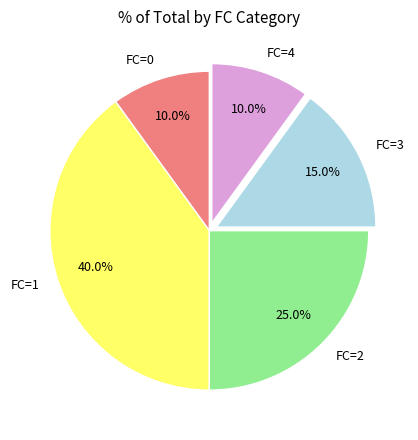

How many slices are in this pie chart?

5